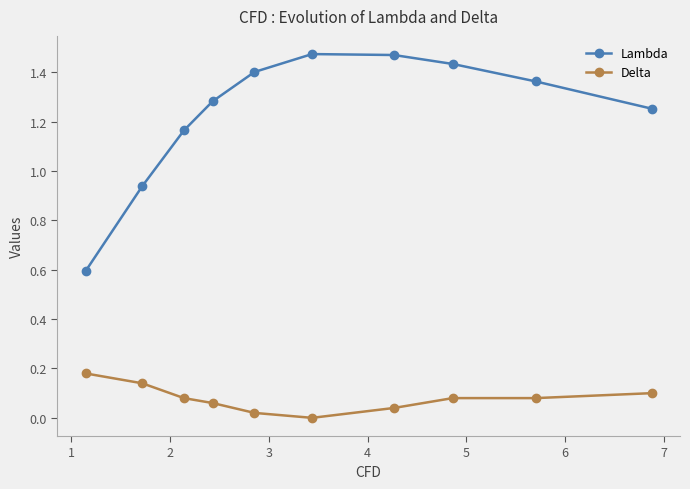

At how many categories does at least one series exceed 1?

8